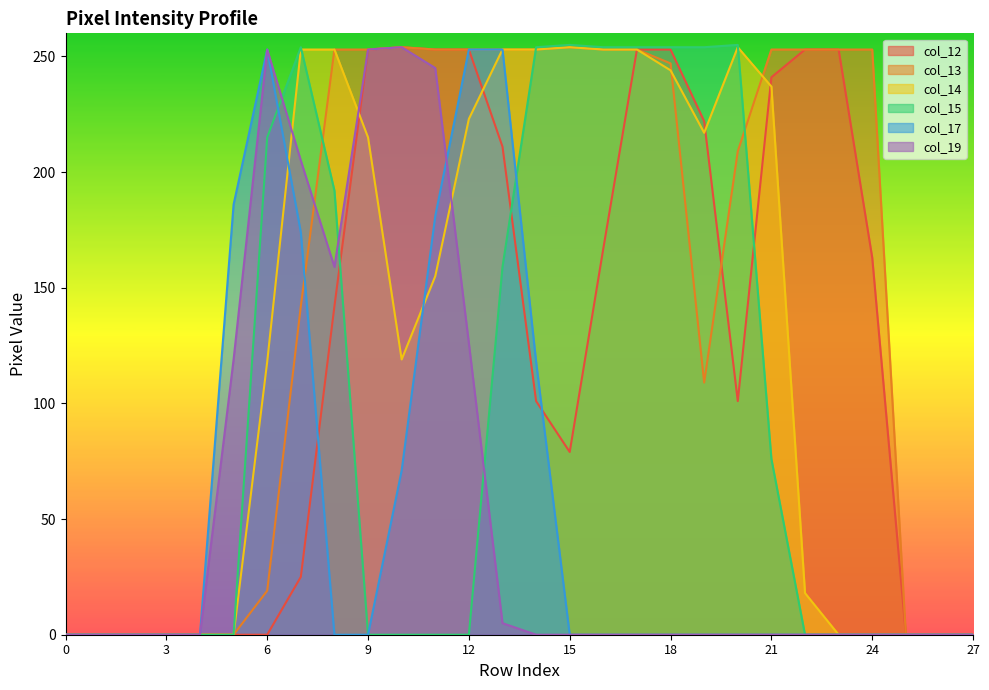

Reading right to left, list all the values displayed in this chart.

col_12: 0	0	0	163	253	253	241	101	222	253	253	167	79	101	211	253	253	254	253	142	25	0	0	0	0	0	0	0
col_13: 0	0	0	253	253	253	253	209	109	247	253	253	254	253	253	253	253	254	253	253	142	19	0	0	0	0	0	0
col_14: 0	0	0	0	0	18	237	254	217	244	253	253	254	253	253	223	155	119	215	253	253	118	0	0	0	0	0	0
col_15: 0	0	0	0	0	0	76	255	254	254	254	254	255	254	159	0	0	0	0	192	254	215	0	0	0	0	0	0
col_17: 0	0	0	0	0	0	0	0	0	0	0	0	0	118	253	253	181	71	0	0	174	253	186	0	0	0	0	0
col_19: 0	0	0	0	0	0	0	0	0	0	0	0	0	0	5	126	245	254	253	159	205	253	119	0	0	0	0	0